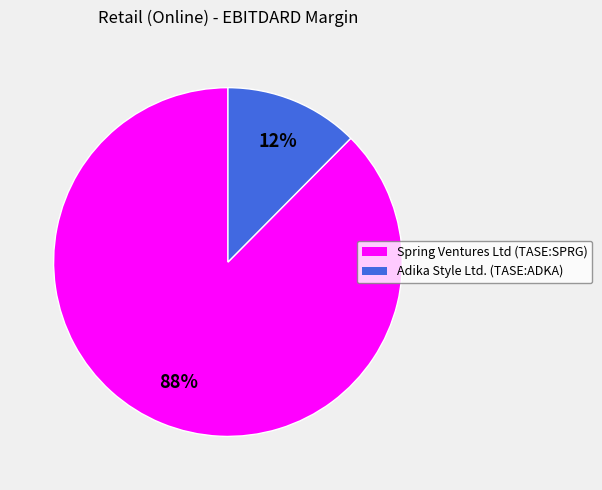

How many segments does this pie chart have?

2